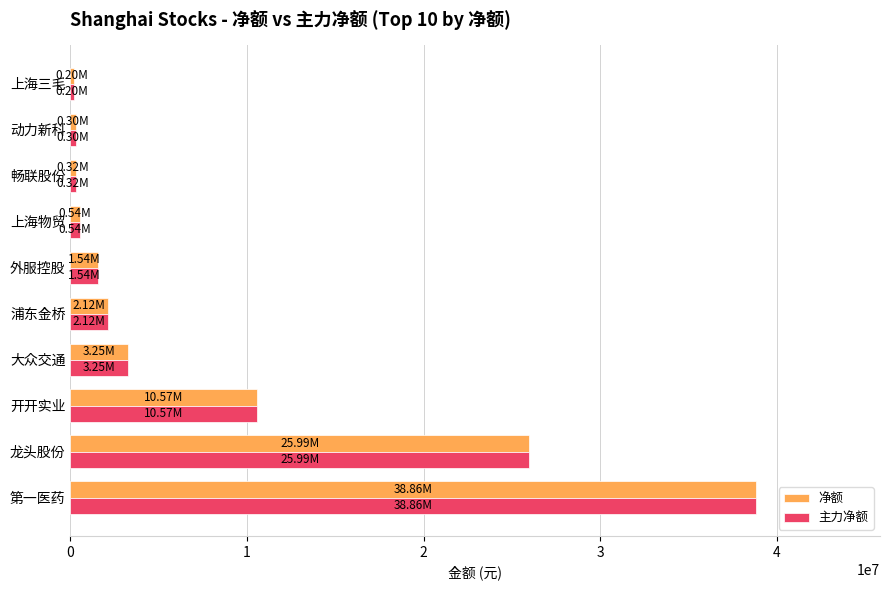

What is the difference between the maximum and minimum values in the 净额 series?

38660901